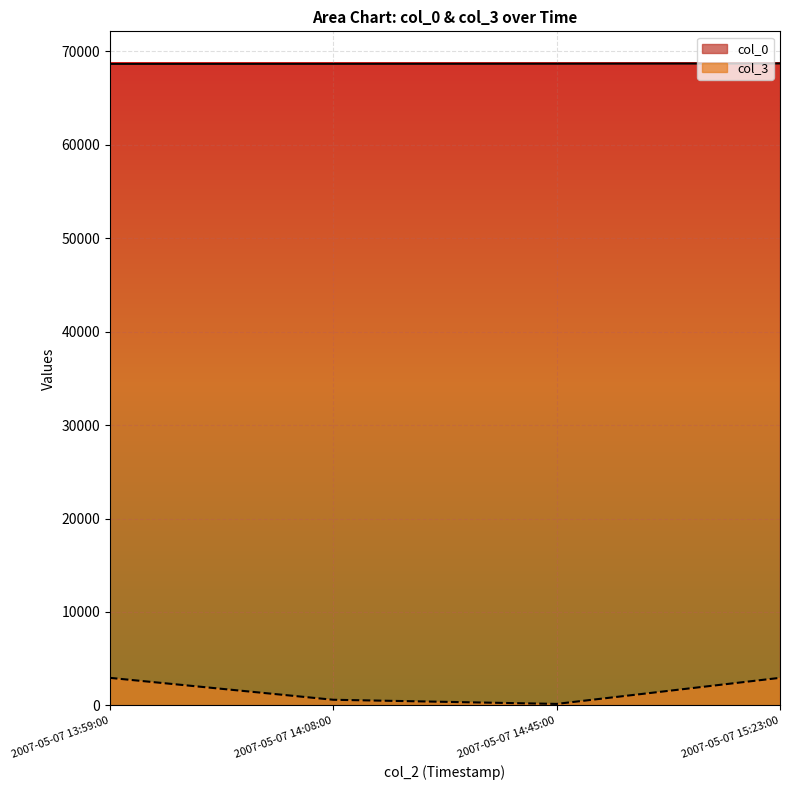

What is the total value across all series at 2007-05-07 13:59:00?

71589